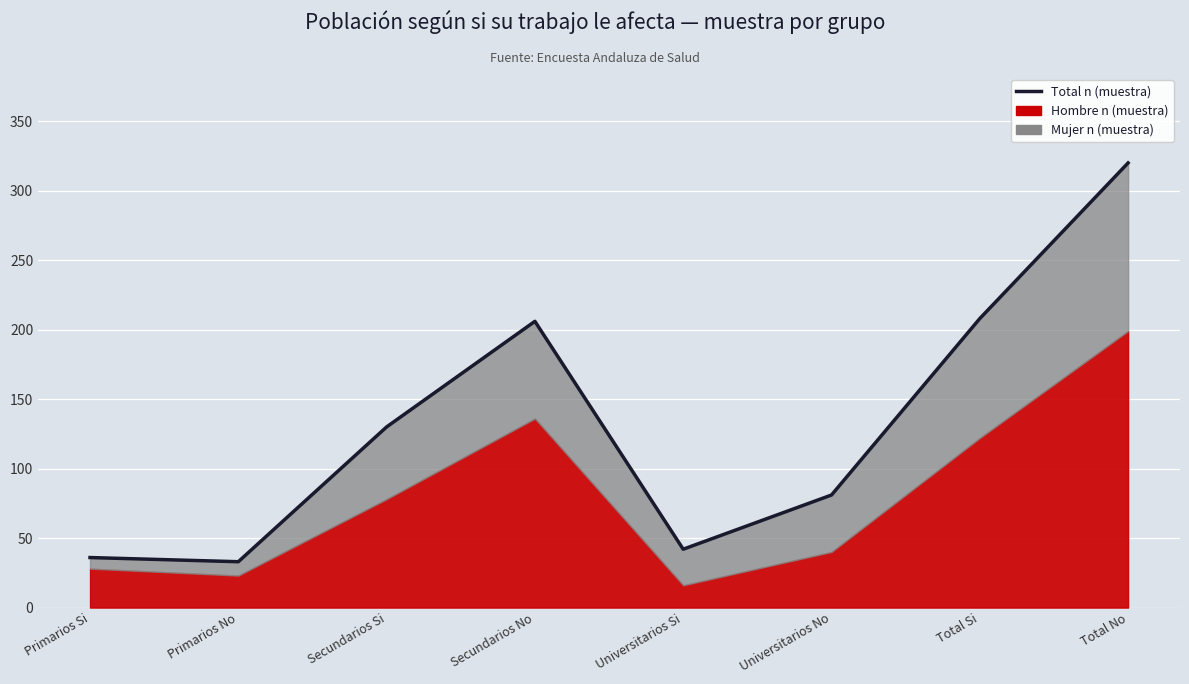

Reading left to right, extract all data points from this chart.

Primarios Si=36	Primarios No=33	Secundarios Si=130	Secundarios No=206	Universitarios Si=42	Universitarios No=81	Total Si=208	Total No=320